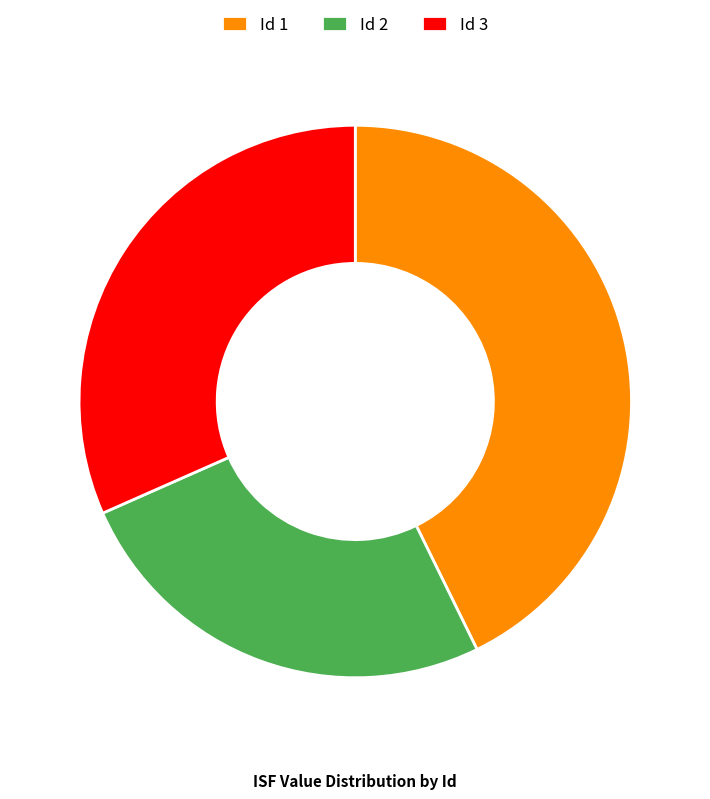

Do Id 2 and Id 1 together represent more than half of the pie?

Yes